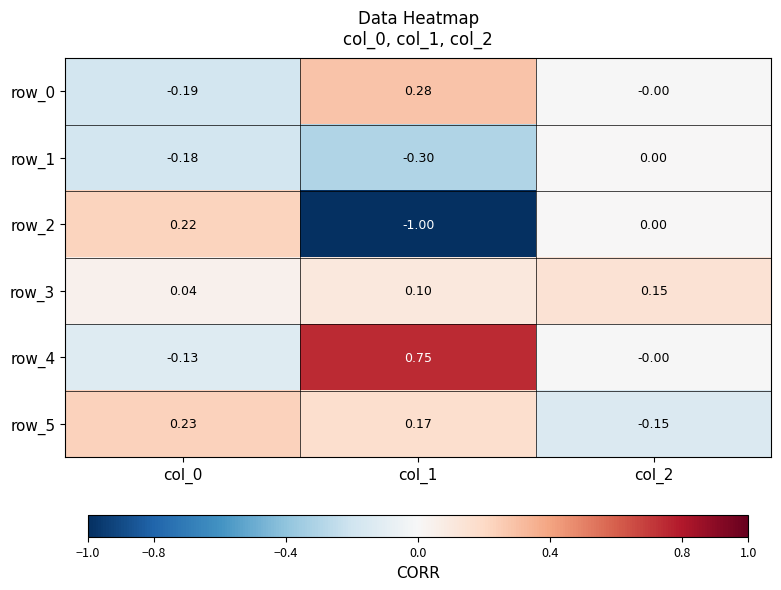

Is the value of row_1 at col_0 greater than the value of row_3 at col_2?

No